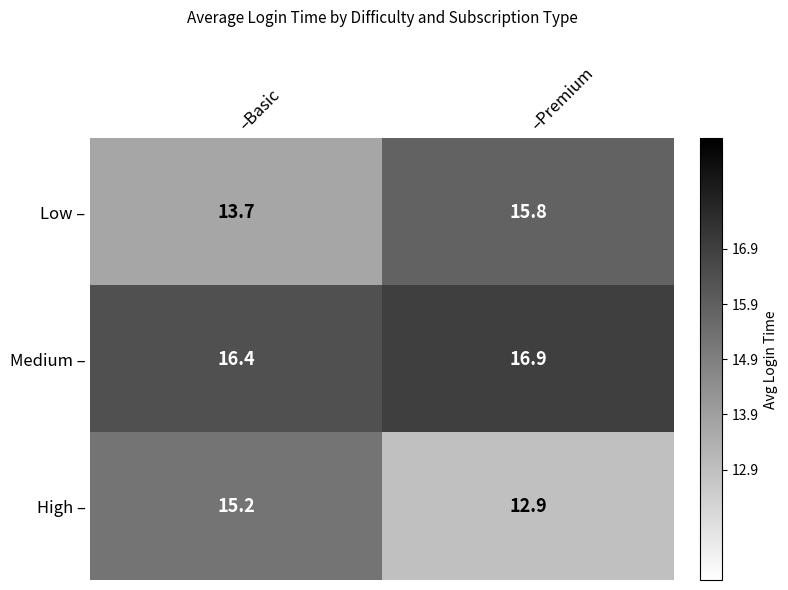

Rank the series by their average value, from highest to lowest.

Medium –, Low –, High –